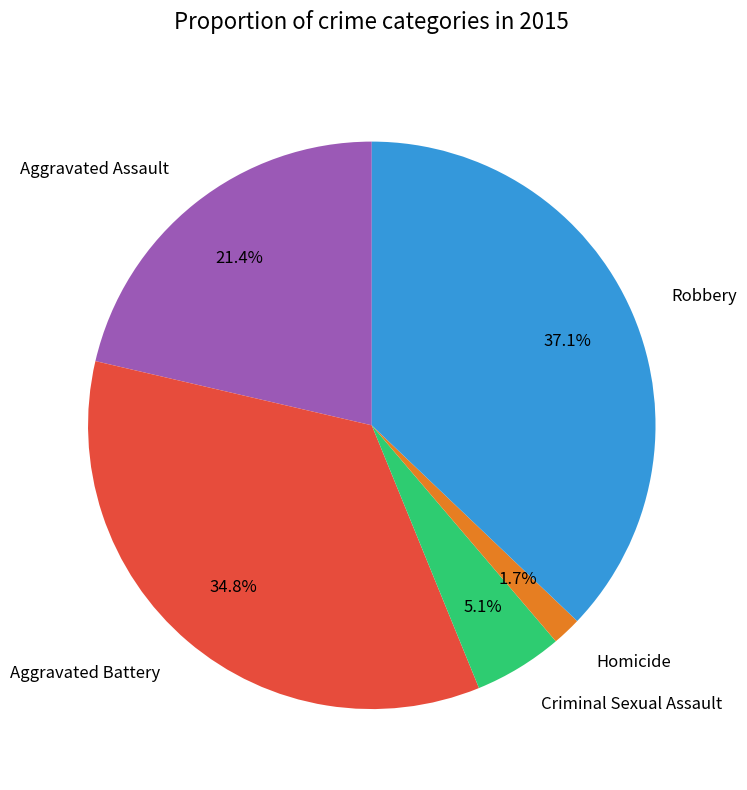

Is it true that Criminal Sexual Assault is 5% of the pie?

True